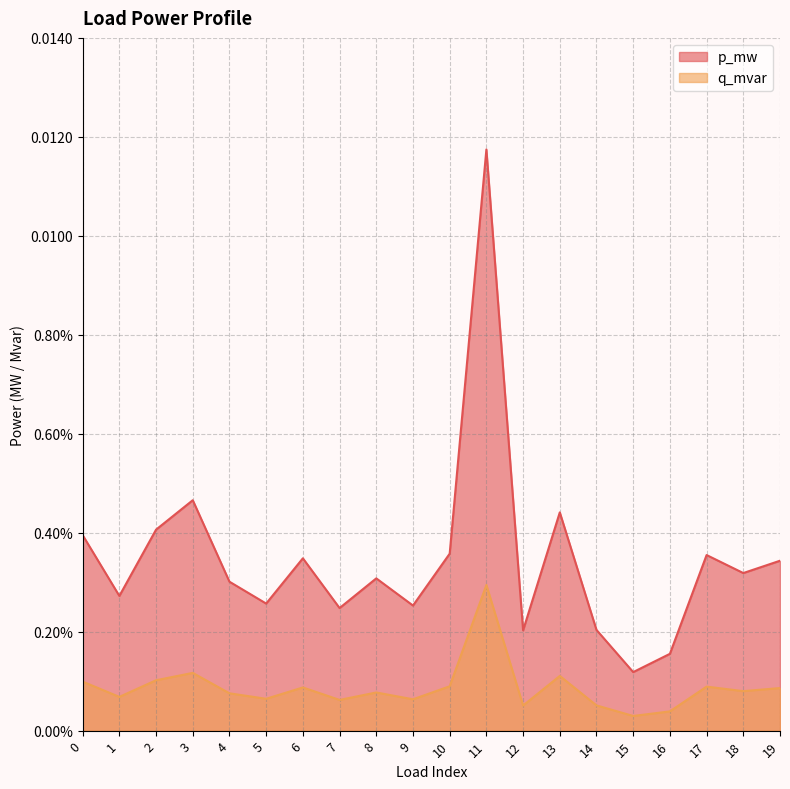

Where is the first local minimum for q_mvar?

1